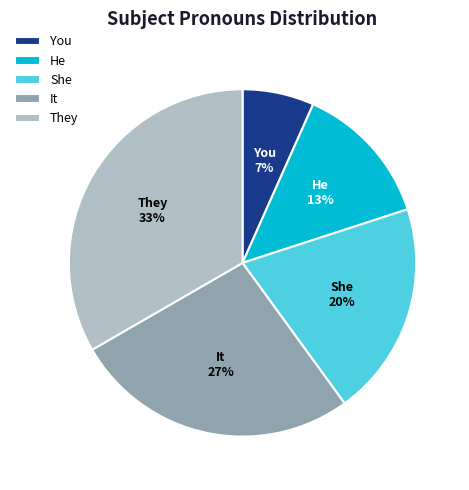

Does You account for over 50% of the chart?

No